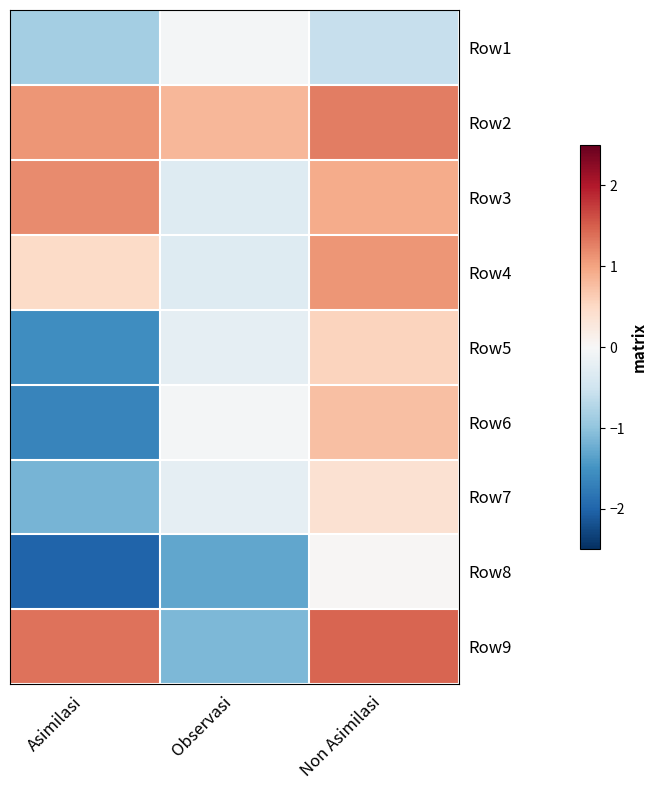

Between Observasi and Non Asimilasi, which is larger?

Observasi